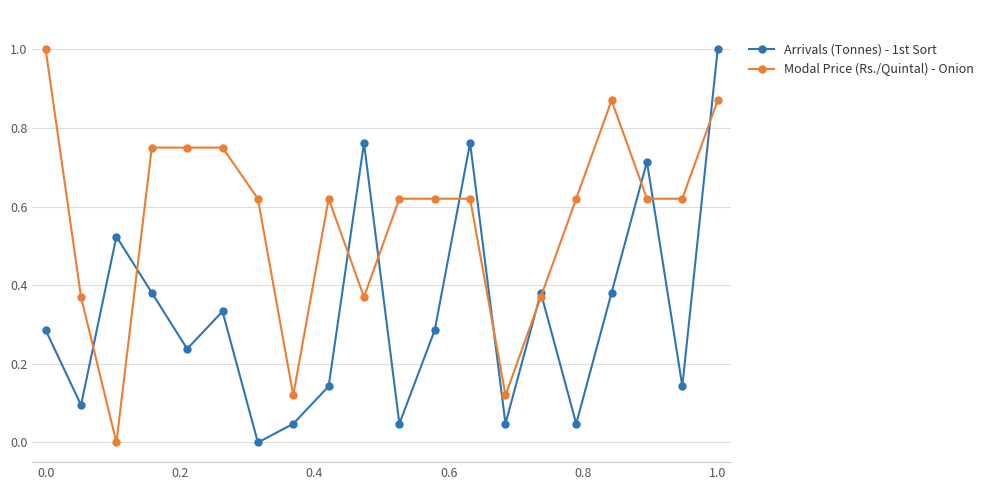

Which series has the largest total across all categories?

Modal Price (Rs./Quintal) - Onion